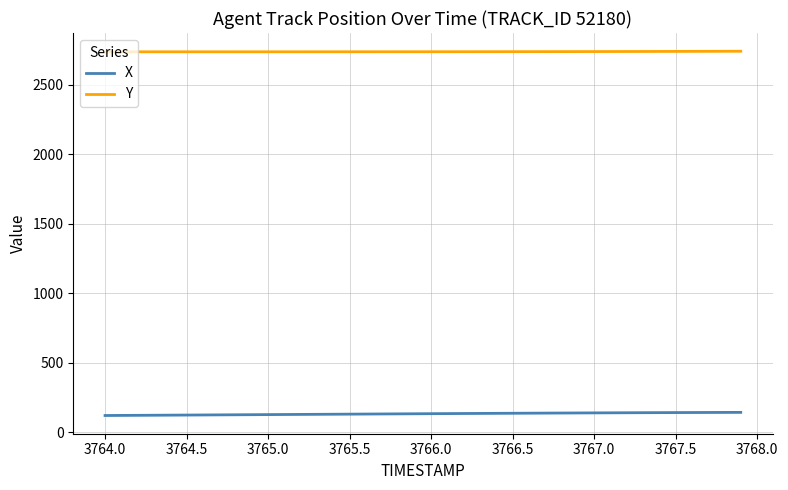

What is the maximum value shown in the chart?

2741.4